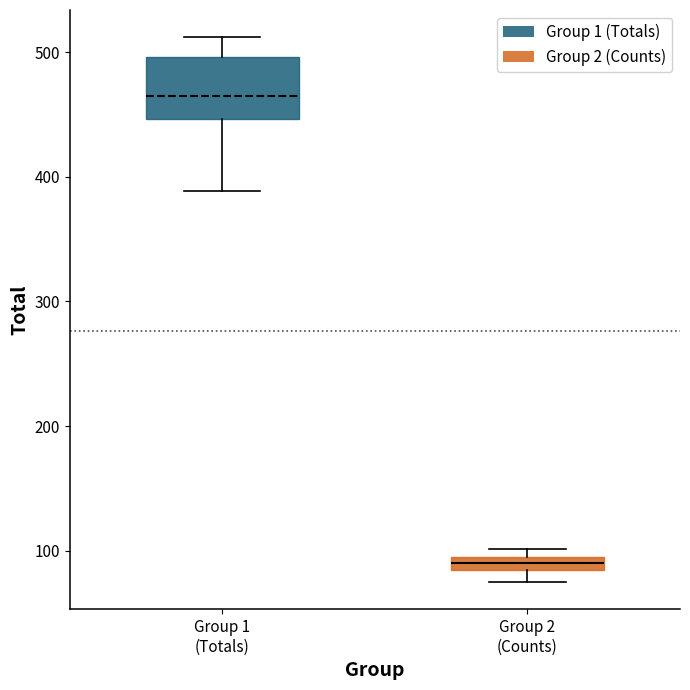

Comparing the boxes themselves (not the whiskers), which one is the tallest?

Group 1 (Totals)